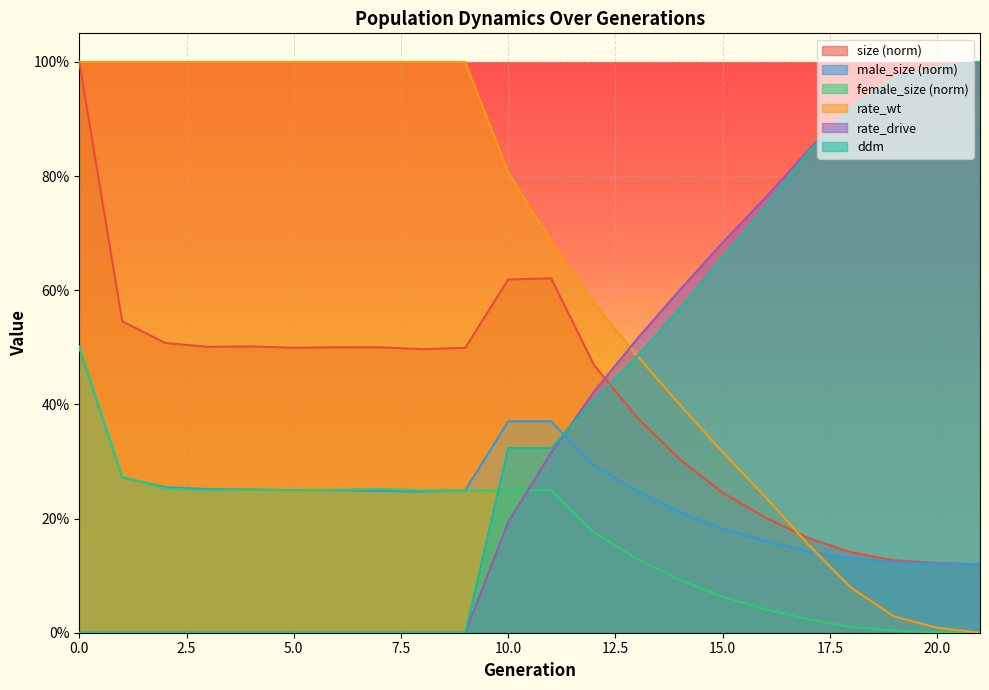

List the labels in order of rate_wt value, largest first.

0, 1, 2, 3, 4, 5, 6, 7, 8, 9, 10, 11, 12, 13, 14, 15, 16, 17, 18, 19, 20, 21